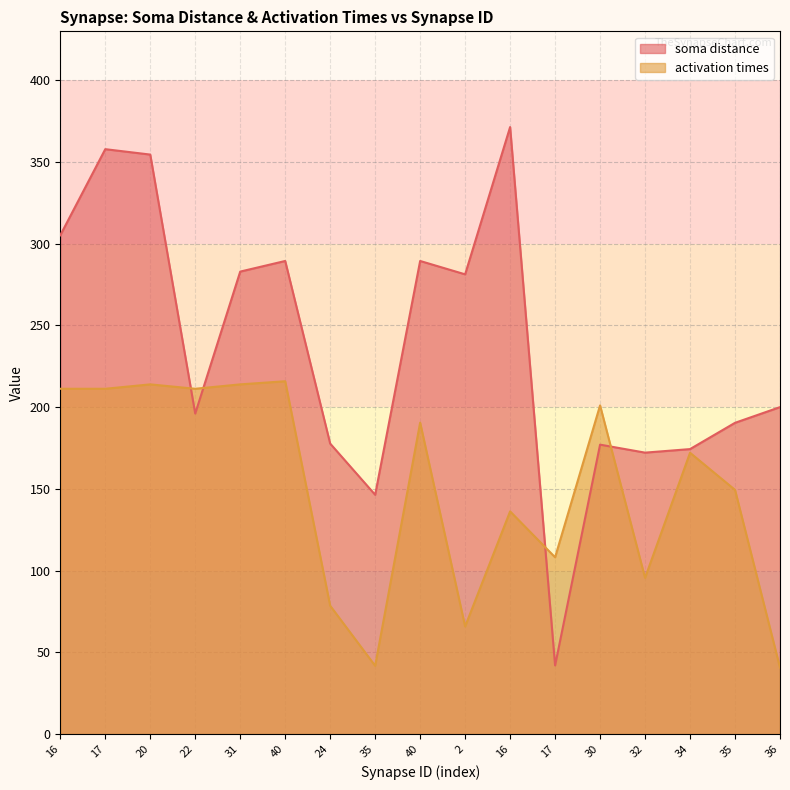

What is the value of the soma distance point at the 15th from the left?

174.4